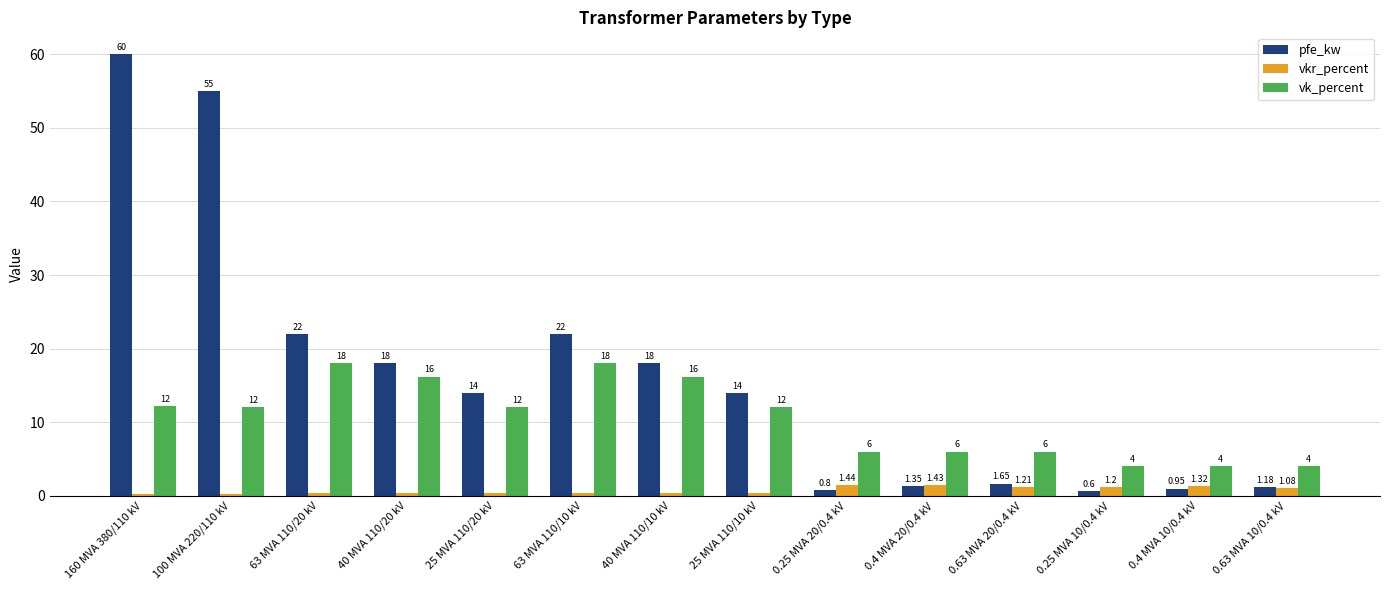

Does the chart contain any negative values?

No